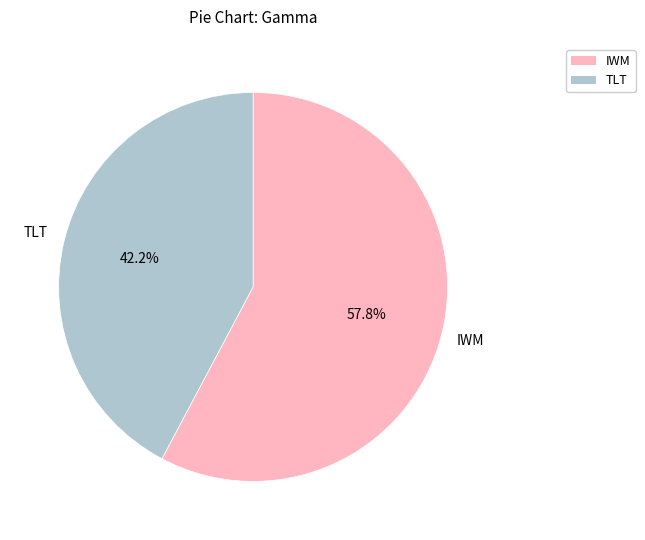

Is there a majority slice in this chart?

Yes